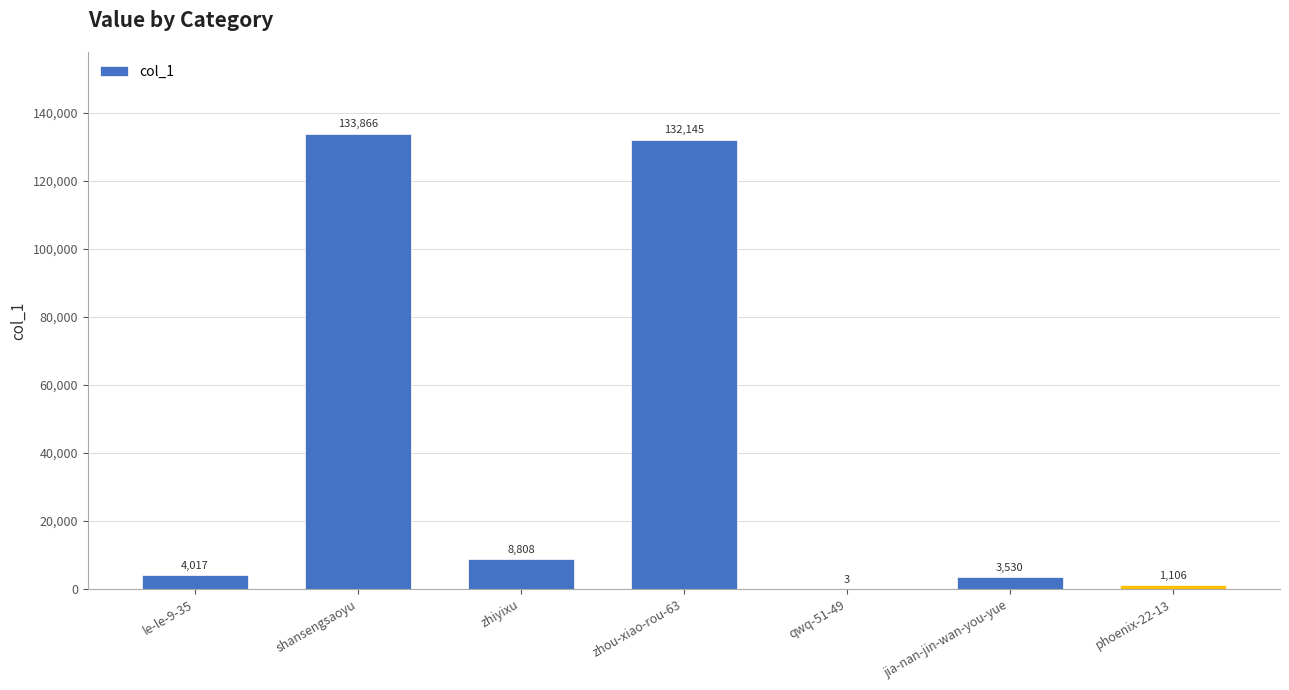

Which label corresponds to the largest value in the chart?

shansengsaoyu